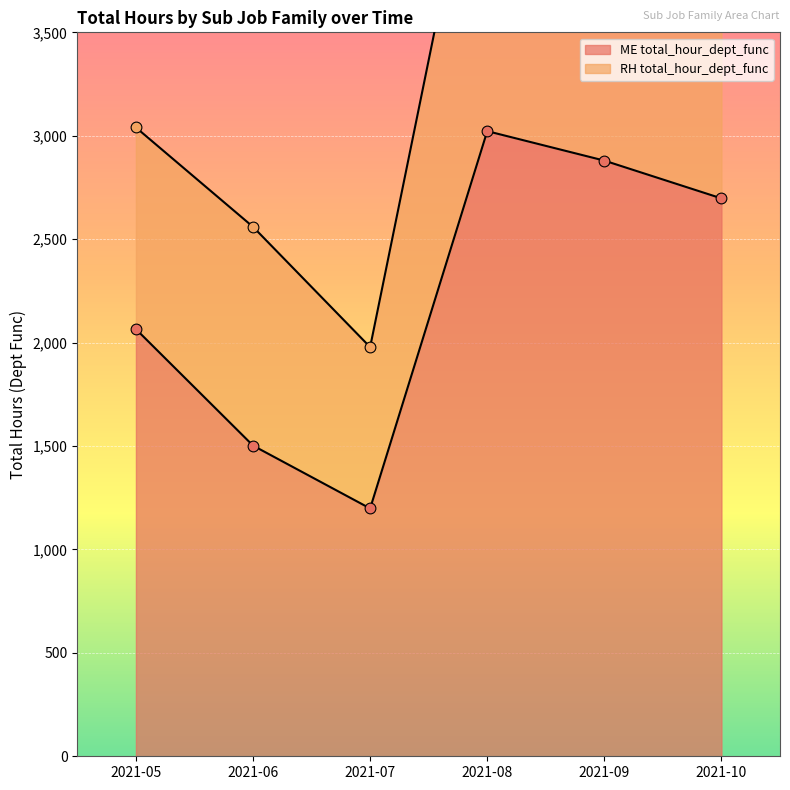

What is the change in value from 2021-06 to 2021-10?

+1195.2